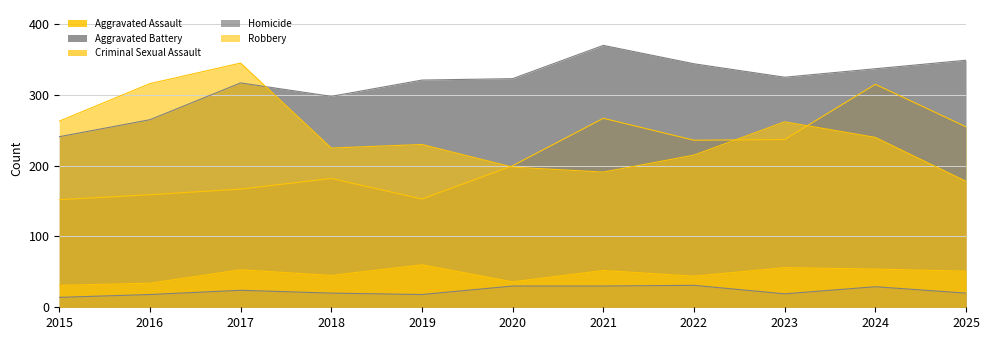

At which category does Robbery reach its first local peak?

2017